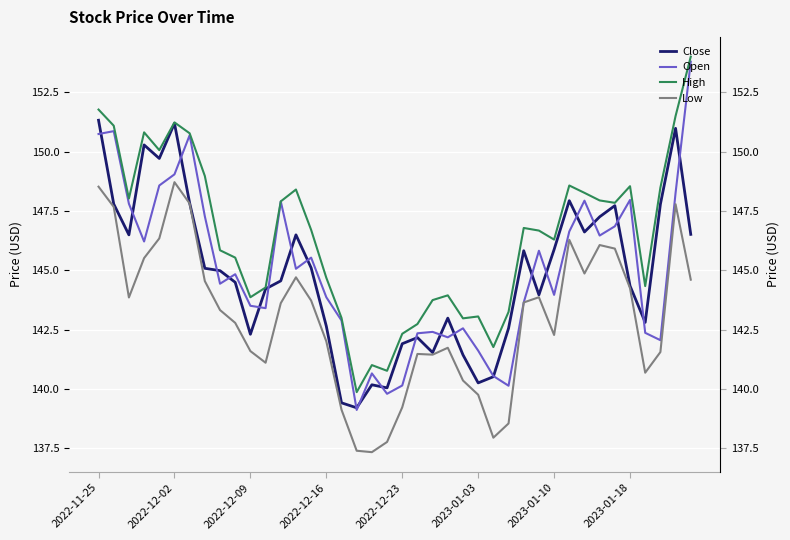

What is the minimum value for High?

139.9